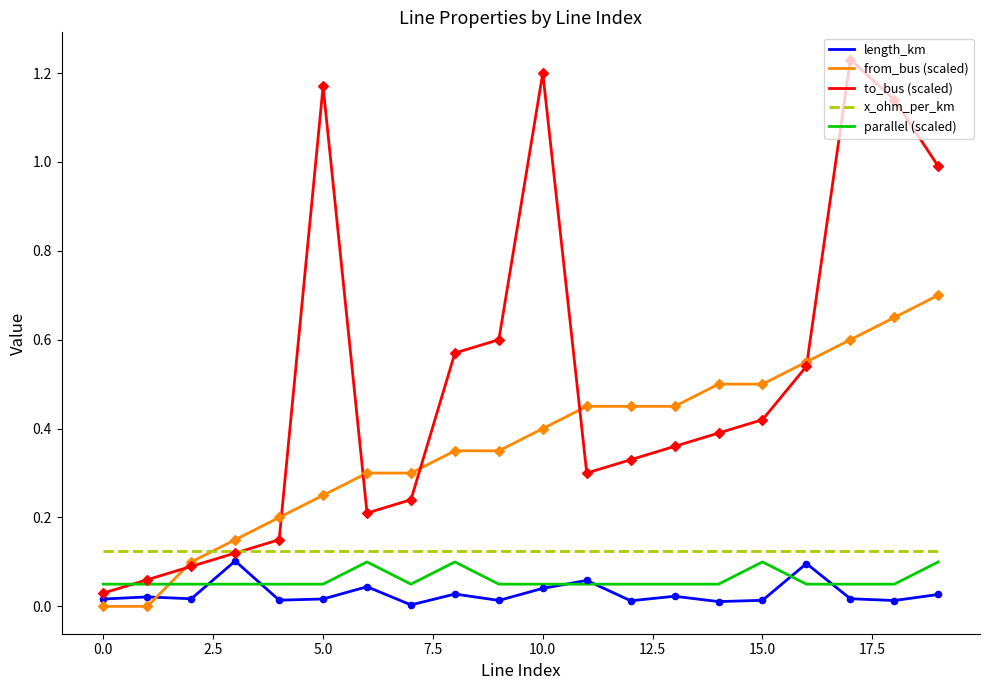

Which series has the largest total across all categories?

to_bus (scaled)